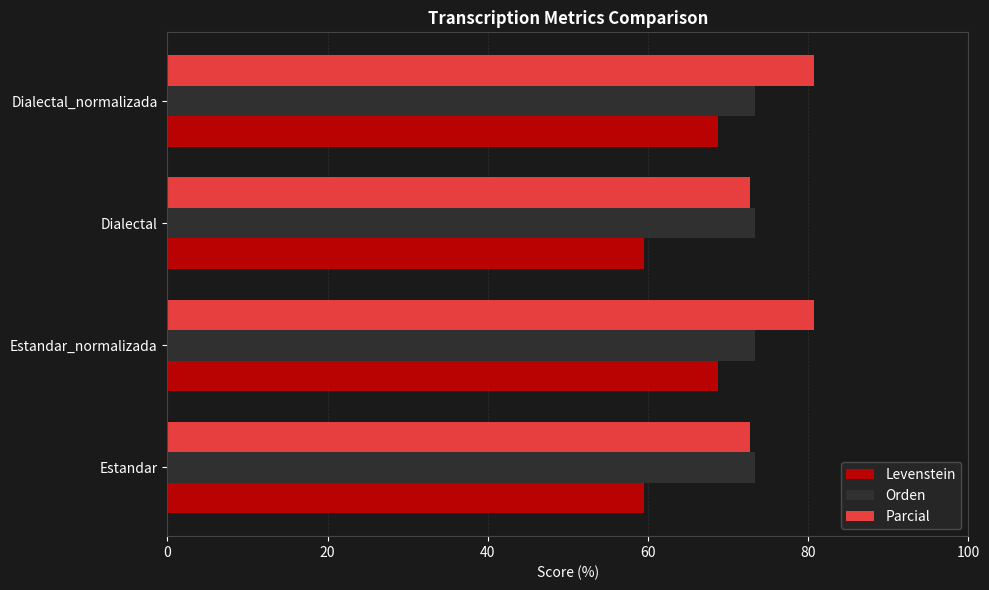

What is the minimum value for Levenstein?

59.5